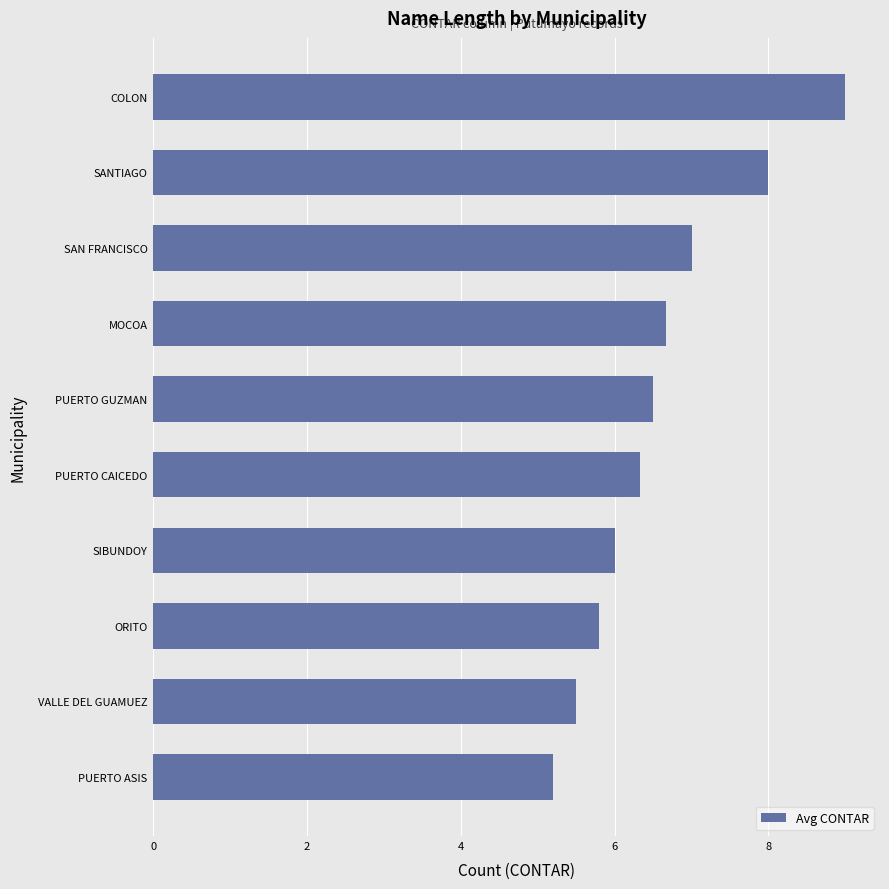

Reading bottom to top, list all the values displayed in this chart.

5.2	5.5	5.8	6.0	6.3	6.5	6.7	7.0	8.0	9.0